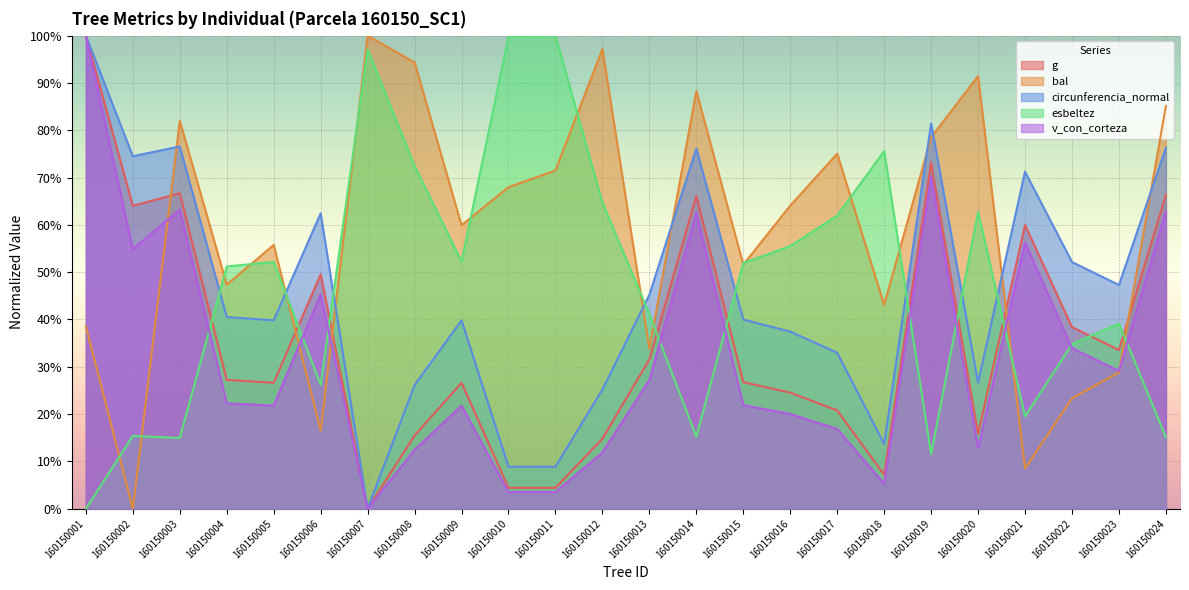

At which label does g reach its minimum?

160150007